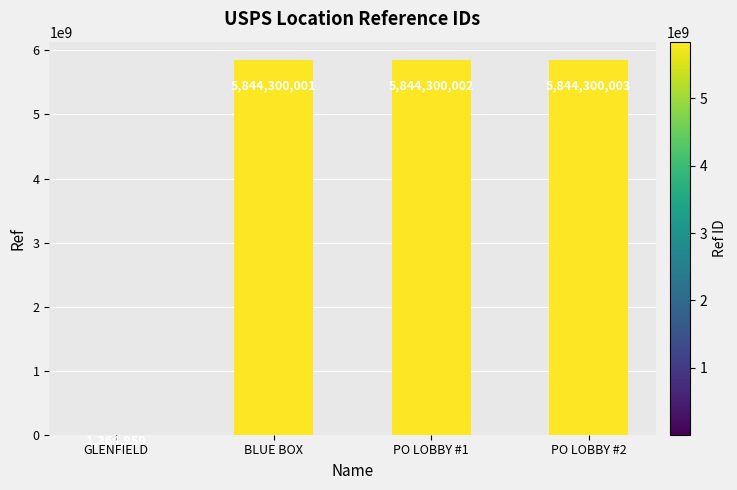

Between GLENFIELD and BLUE BOX, which is larger?

BLUE BOX